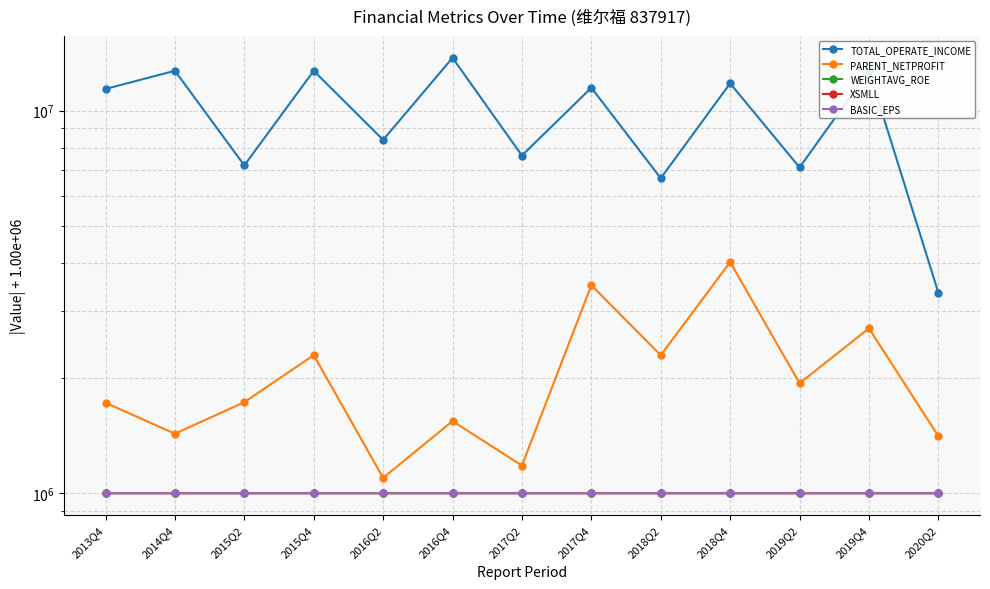

True or false: BASIC_EPS has a value of 1000000.0 at 2016Q2.

True